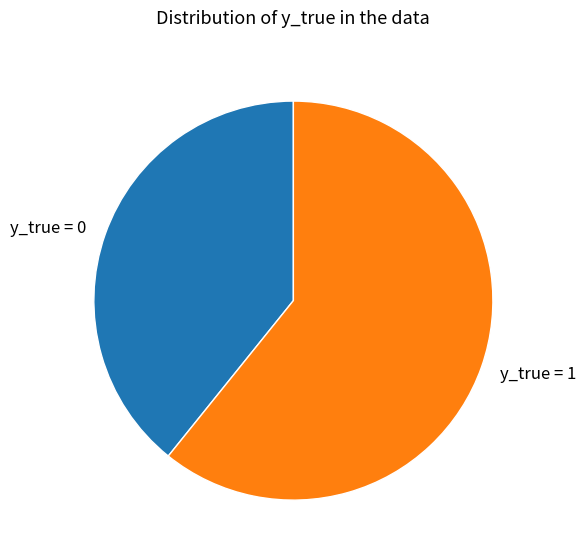

Is the sum of y_true = 1 and y_true = 0 greater than half?

Yes